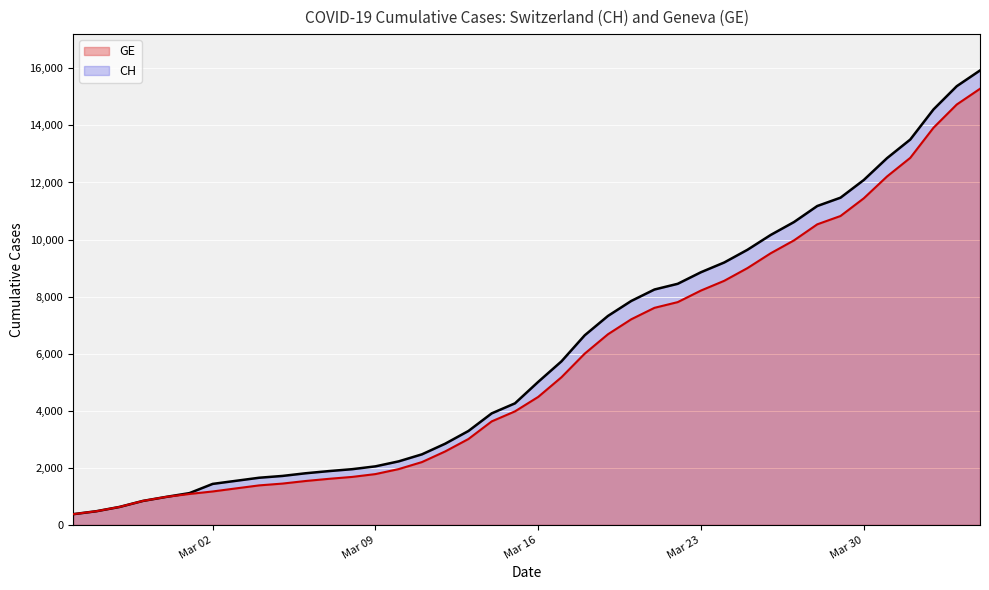

True or false: CH has more than 0 interior local peaks.

False